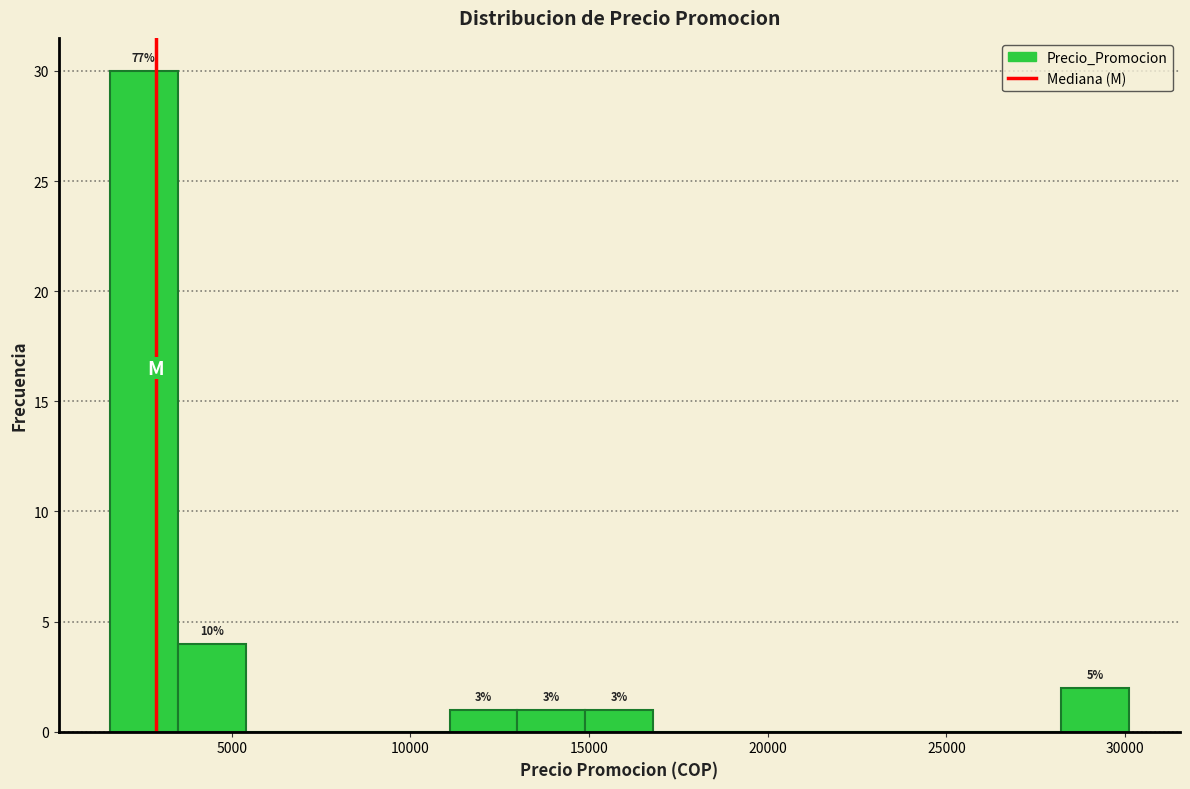

Around what value on the x-axis is the tallest bar? Give the approximate position of its centre, as read against the axis.

2500